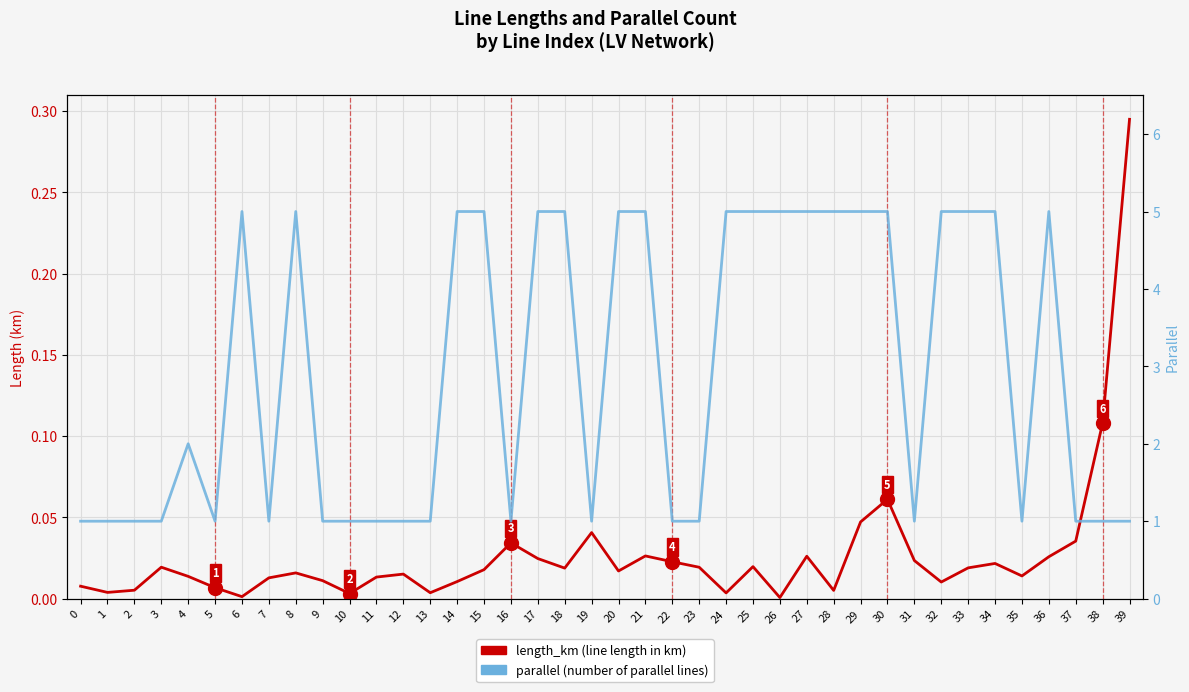

What is the difference between the parallel (number of parallel lines) values at 4 and 10?

1.0